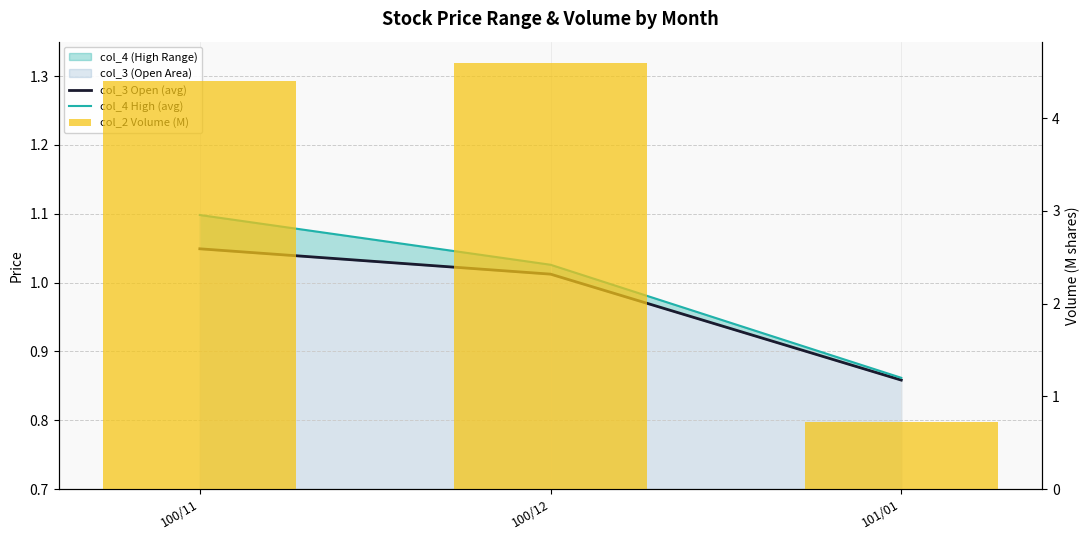

The value of col_3 Open (avg) at 100/12 is 1.0. True or false?

True